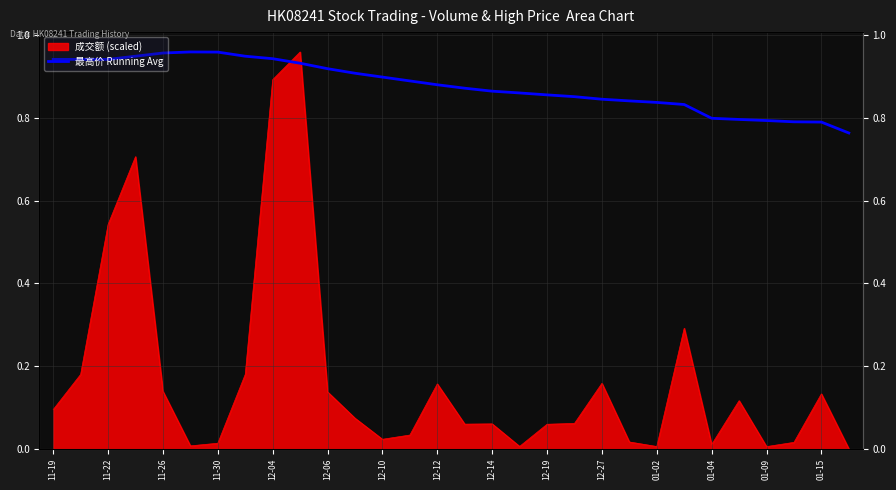

What position from the left is 15?

16